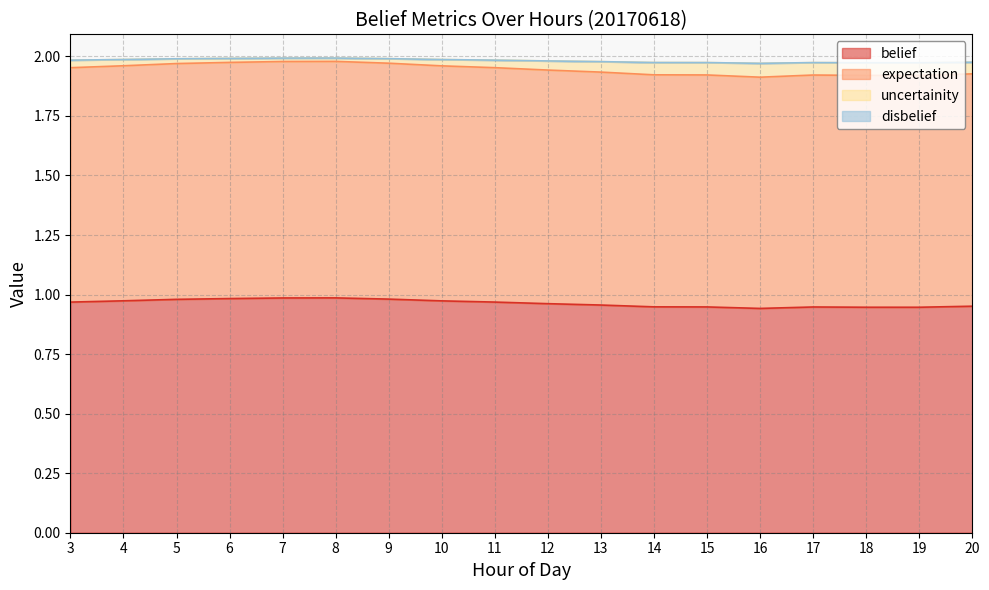

What is the value of the belief point at the 15th from the left?

0.9